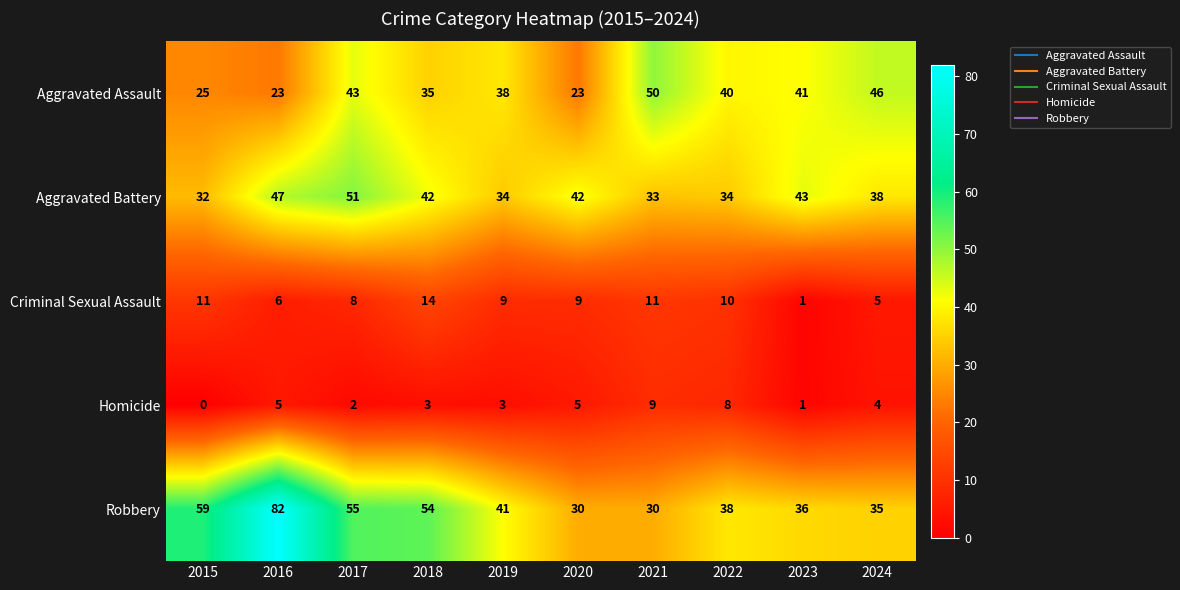

At 2018, list the series in order from smallest to largest.

Homicide, Criminal Sexual Assault, Aggravated Assault, Aggravated Battery, Robbery